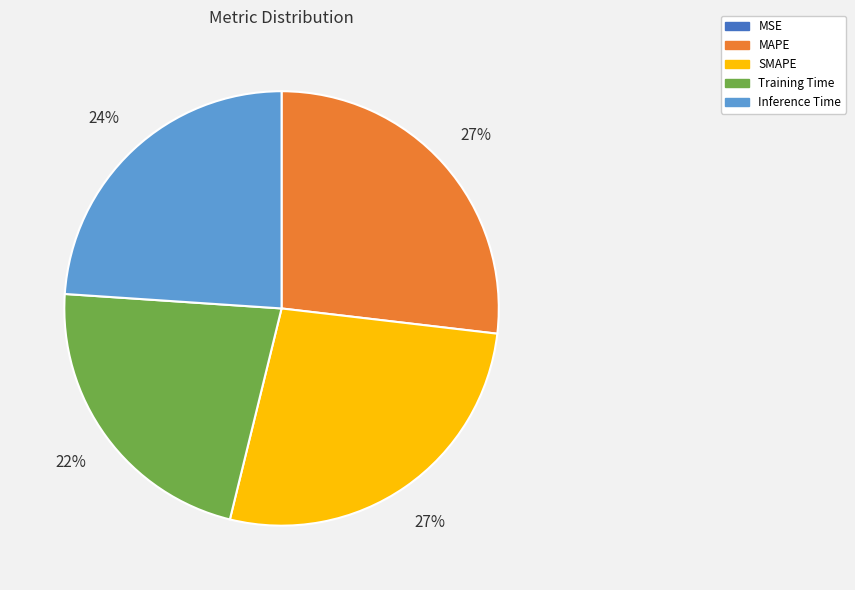

Is there any slice that represents more than half of the pie?

No